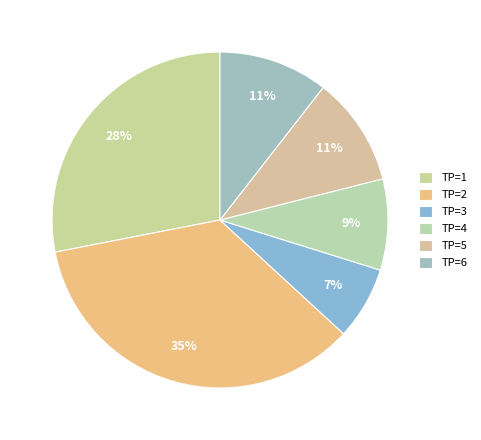

How many segments does this pie chart have?

6